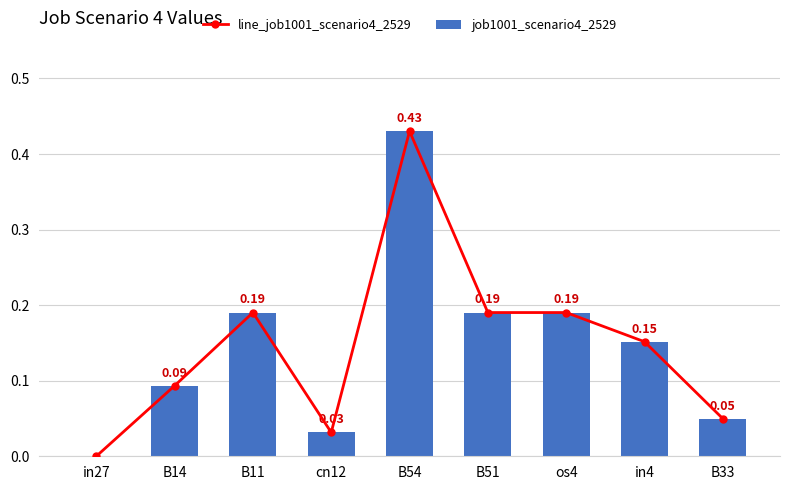

How many positive values does the job1001_scenario4_2529 series have?

8